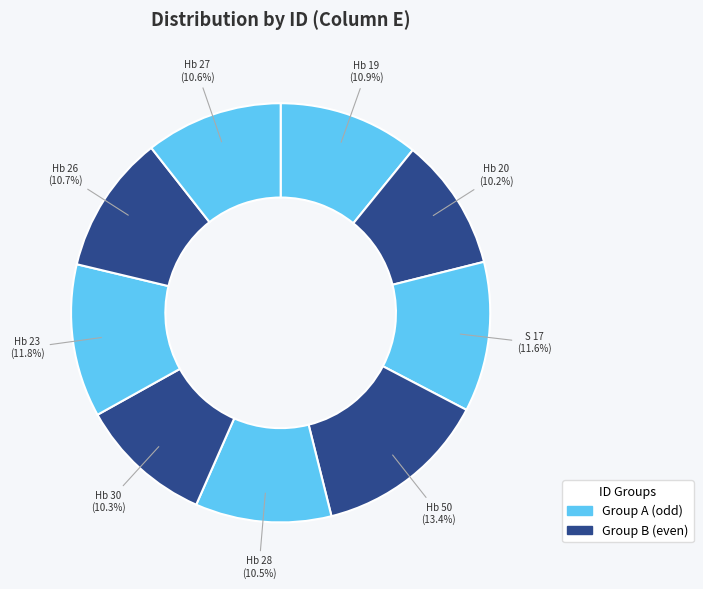

Count the number of slices in the pie.

9